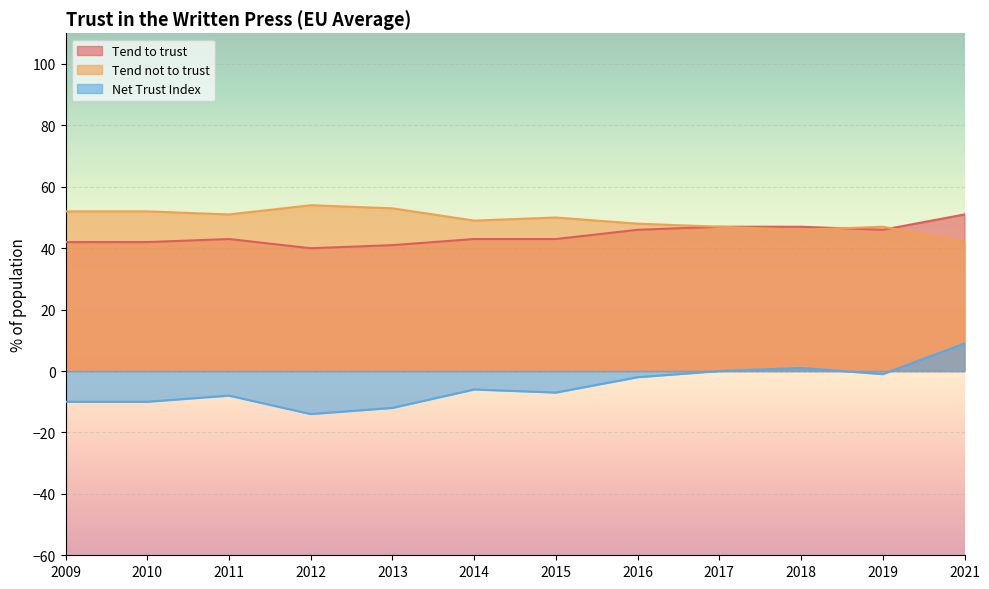

What is the difference between the maximum and minimum values in the Tend to trust series?

11